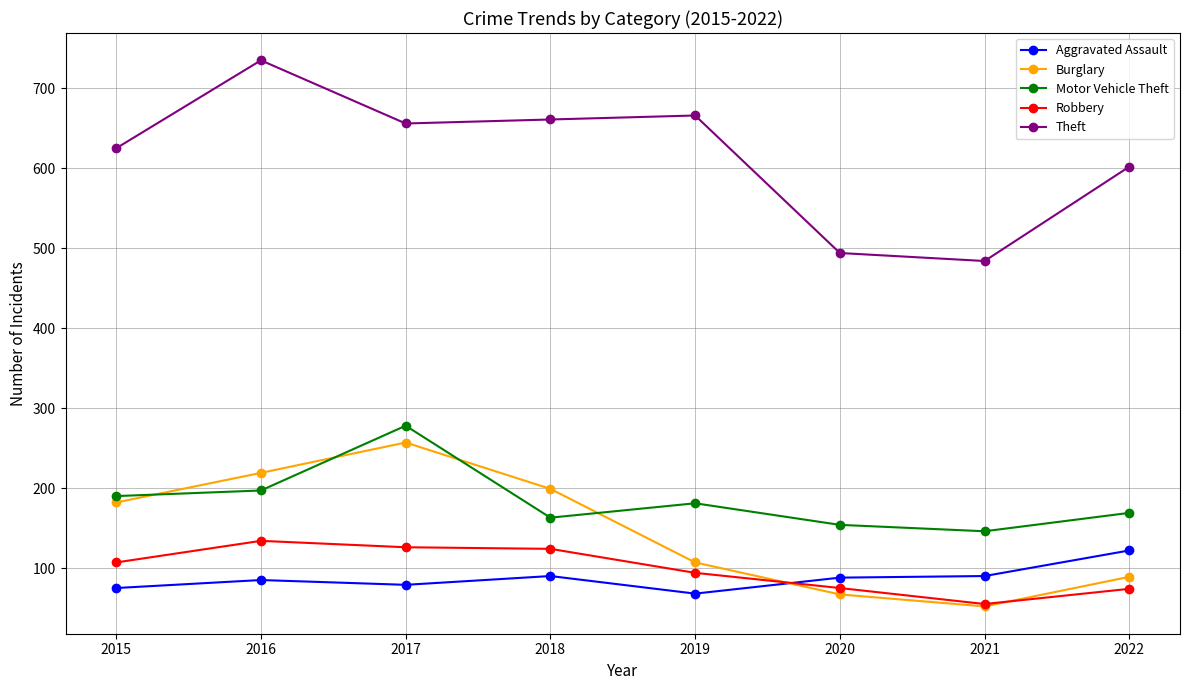

What is the value of the Robbery point at the 5th from the left?

94